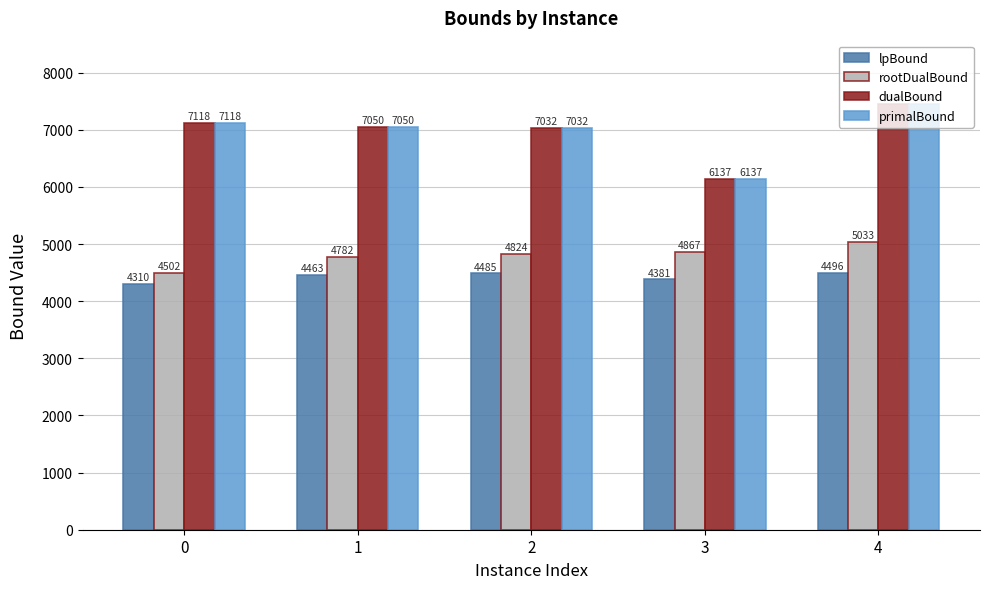

What is the sum of all lpBound values?

22135.8